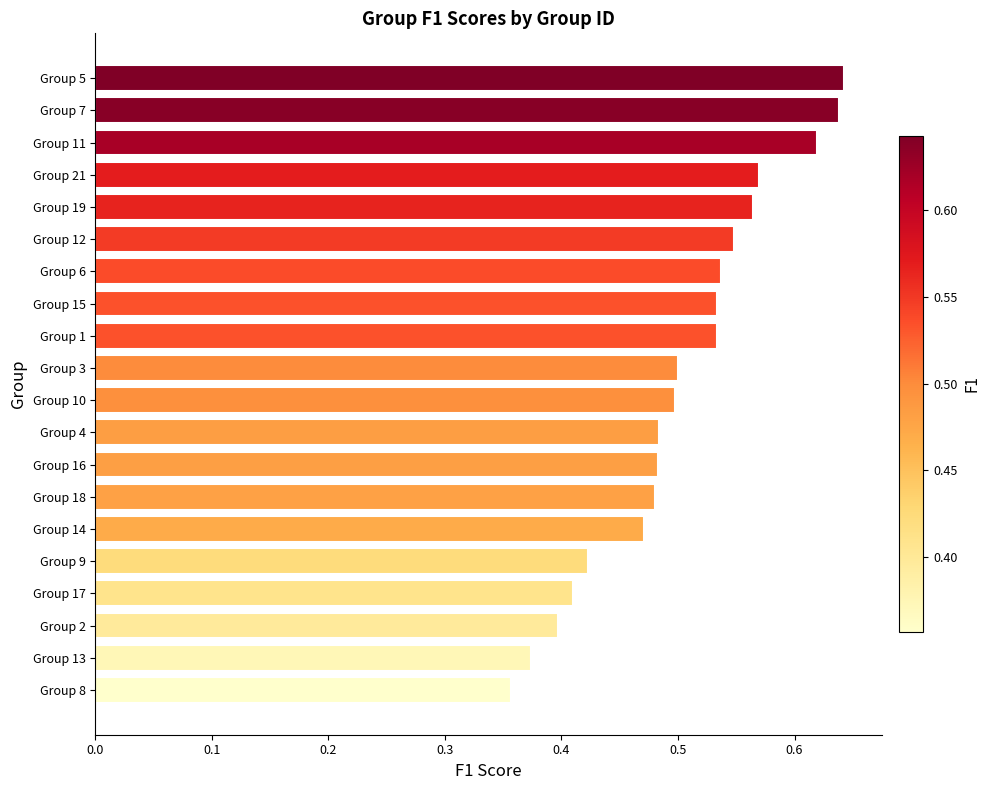

The chart shows a value of 0.4 at Group 5. True or false?

False